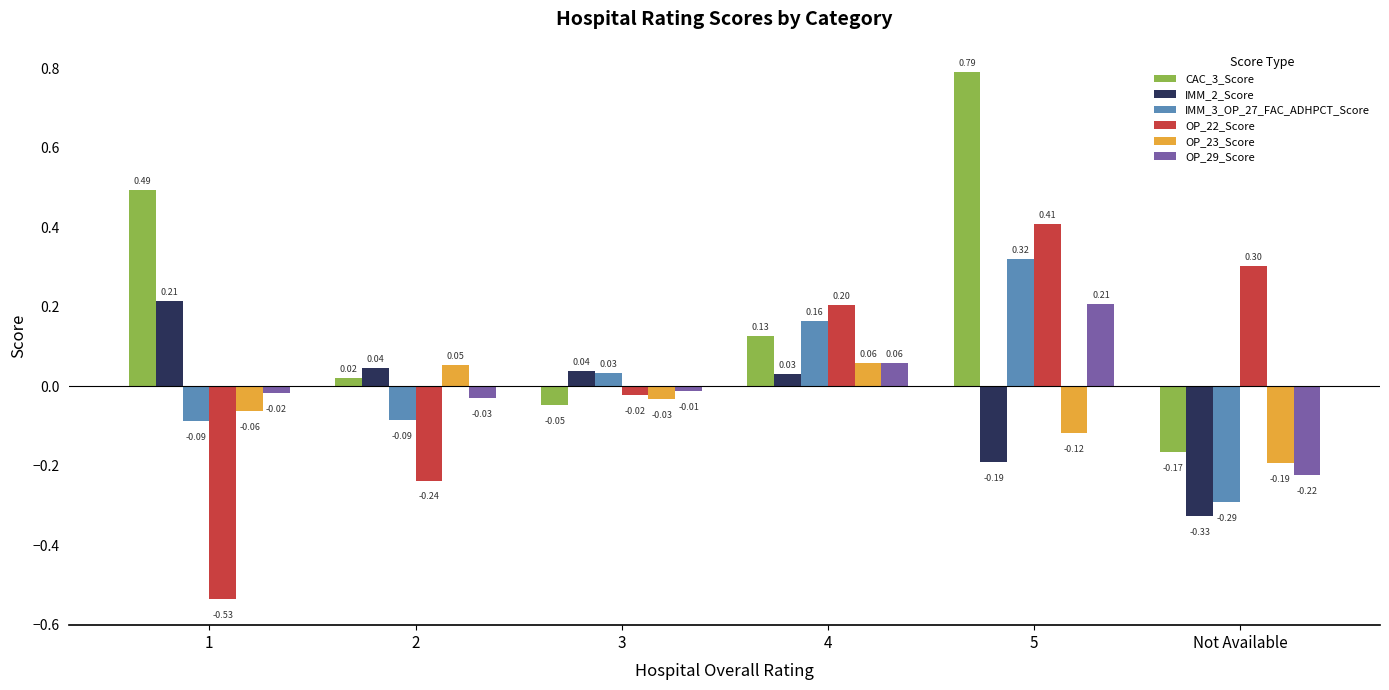

How many distinct data groups are displayed?

6